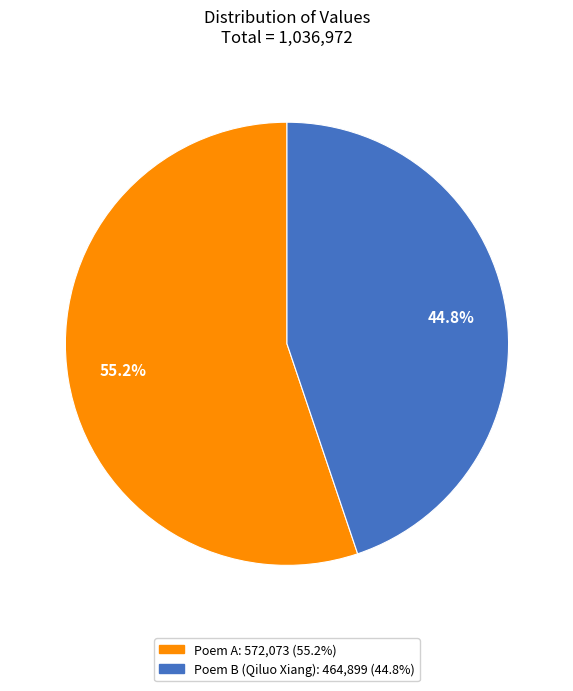

Does any single category account for the majority?

Yes